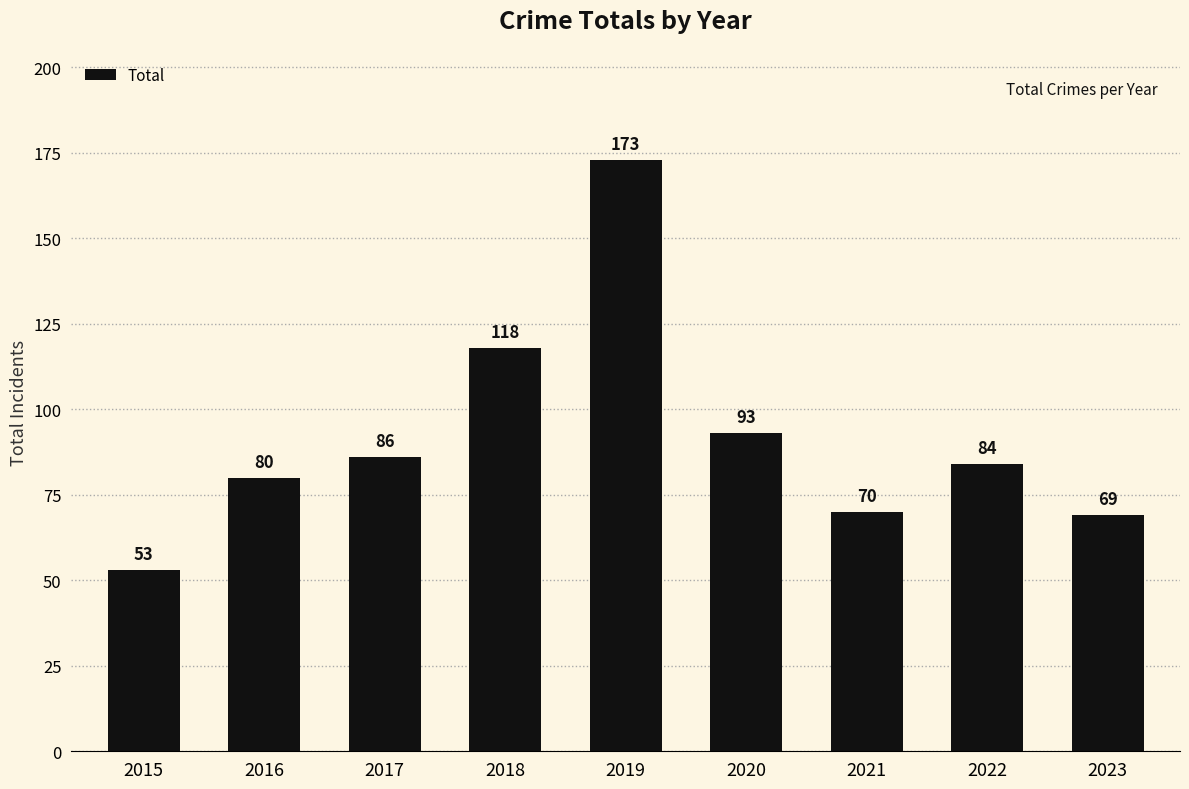

What is the difference between the second highest and second lowest values?

49